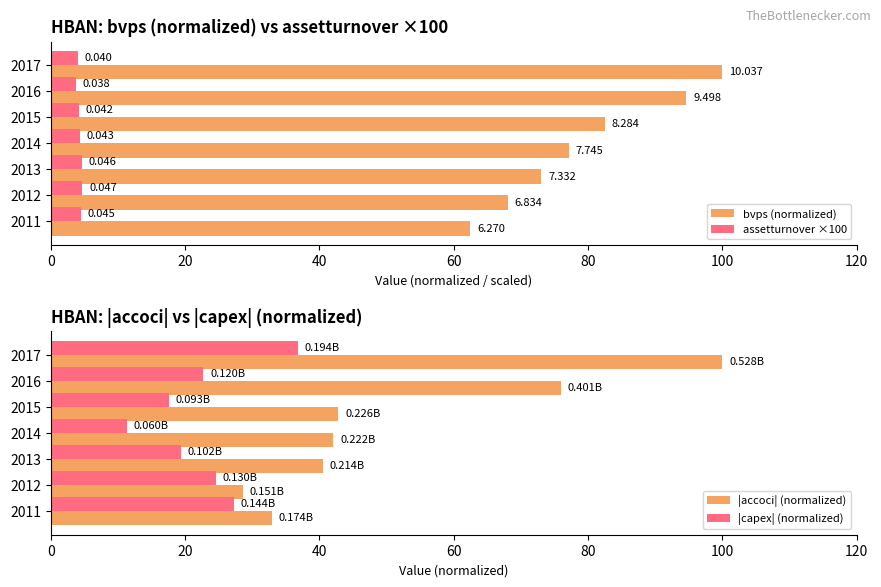

What is the average value of the assetturnover ×100 series?

4.3